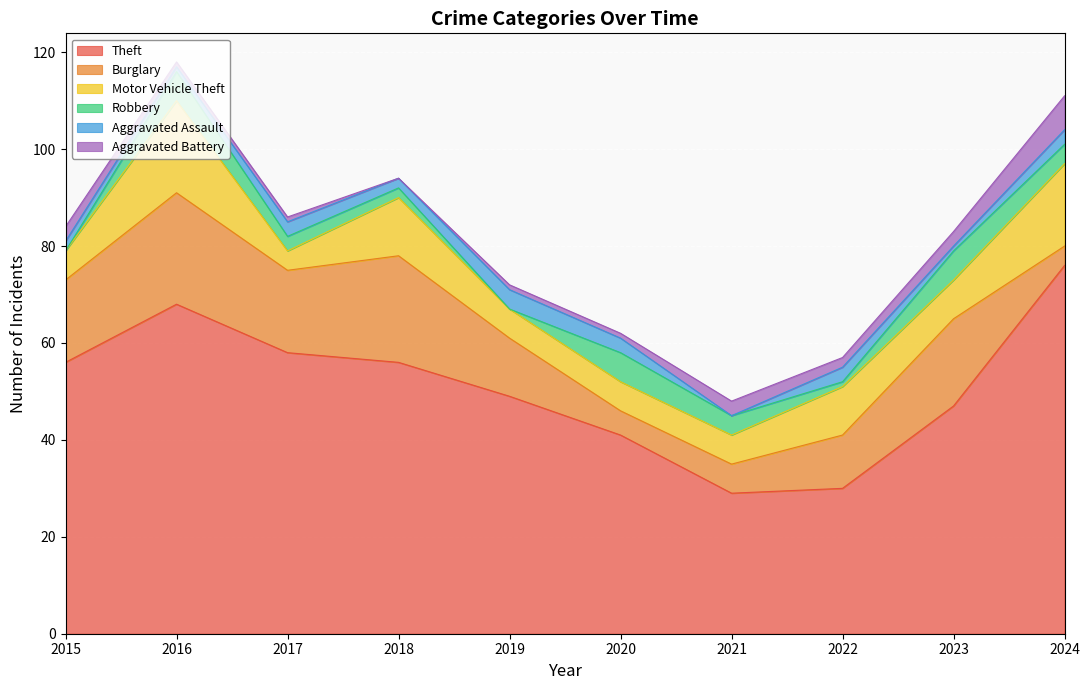

Where is the first local minimum for Motor Vehicle Theft?

2017